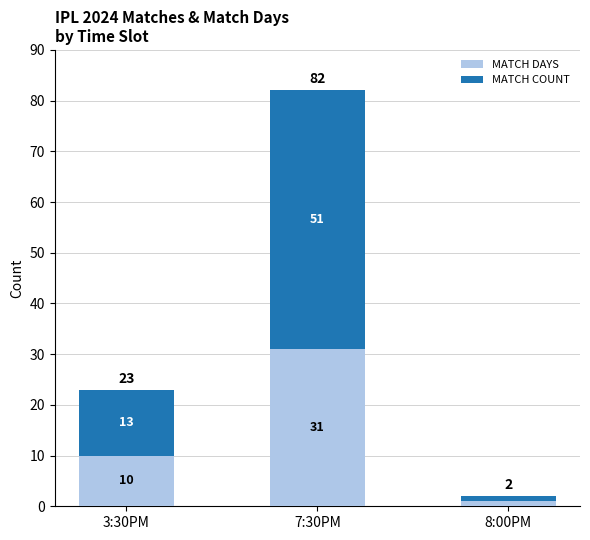

What is the highest value of the MATCH DAYS series?

31